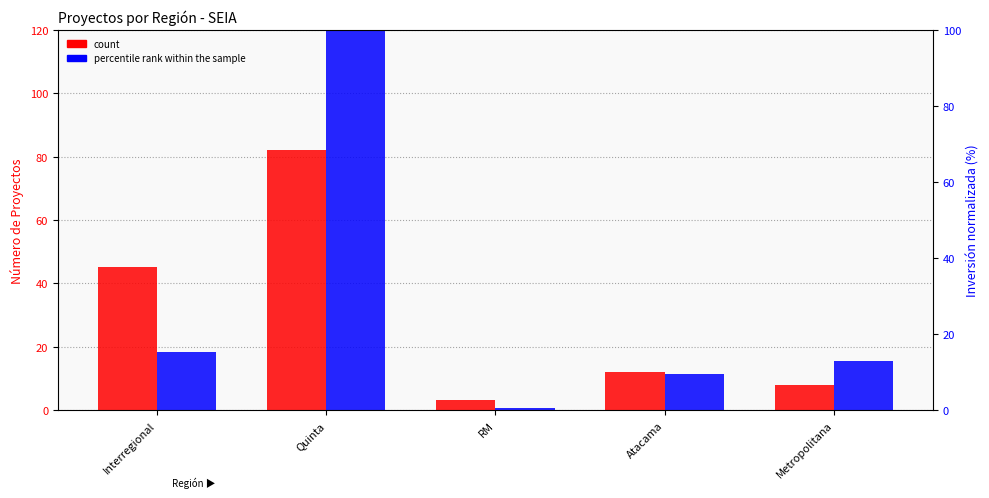

Which series has the largest range (max minus min)?

percentile rank within the sample